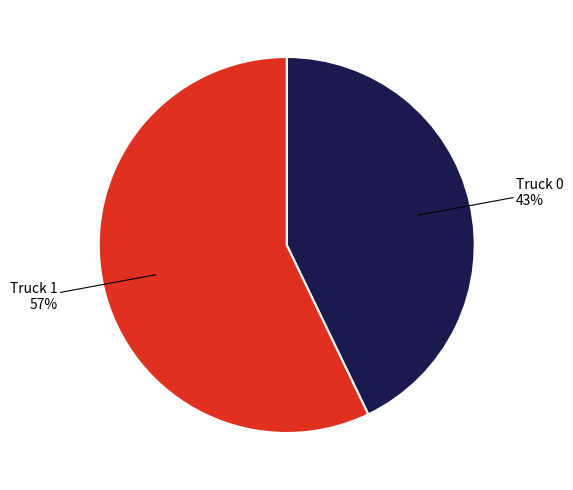

The Truck 0 slice represents 37% of the pie. True or false?

False